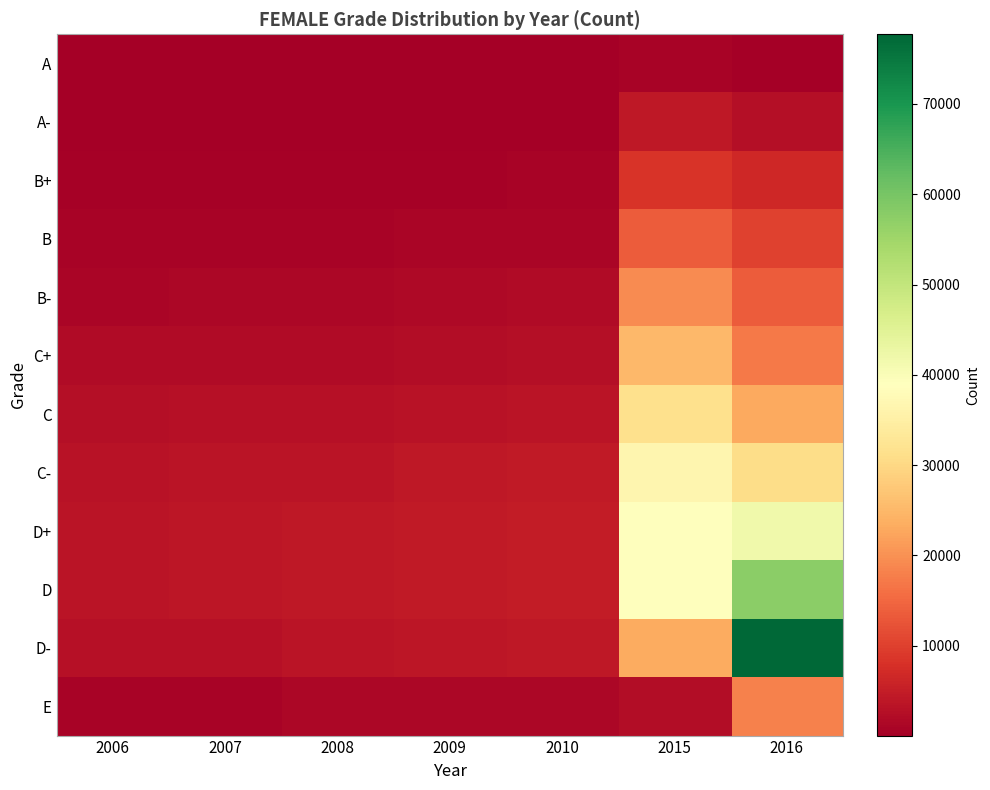

Reading left to right, what are all the values shown in this chart?

A: 2006=69	2007=50	2008=66	2009=58	2010=97	2015=661	2016=58
A-: 2006=242	2007=191	2008=274	2009=218	2010=344	2015=4117	2016=2685
B+: 2006=446	2007=473	2008=596	2009=553	2010=744	2015=8410	2016=6581
B: 2006=772	2007=844	2008=920	2009=974	2010=1219	2015=13634	2016=10204
B-: 2006=1234	2007=1339	2008=1417	2009=1572	2010=1875	2015=19269	2016=13649
C+: 2006=1873	2007=2100	2008=2129	2009=2388	2010=2722	2015=25214	2016=17238
C: 2006=2554	2007=2865	2008=2946	2009=3216	2010=3637	2015=31476	2016=22960
C-: 2006=3193	2007=3439	2008=3618	2009=3996	2010=4389	2015=36633	2016=30979
D+: 2006=3519	2007=3817	2008=4043	2009=4447	2010=4734	2015=38976	2016=41632
D: 2006=3513	2007=3730	2008=4150	2009=4514	2010=4769	2015=39113	2016=57487
D-: 2006=2909	2007=2924	2008=3593	2009=3897	2010=4012	2015=23127	2016=77718
E: 2006=897	2007=790	2008=1376	2009=1326	2010=1304	2015=2223	2016=18007